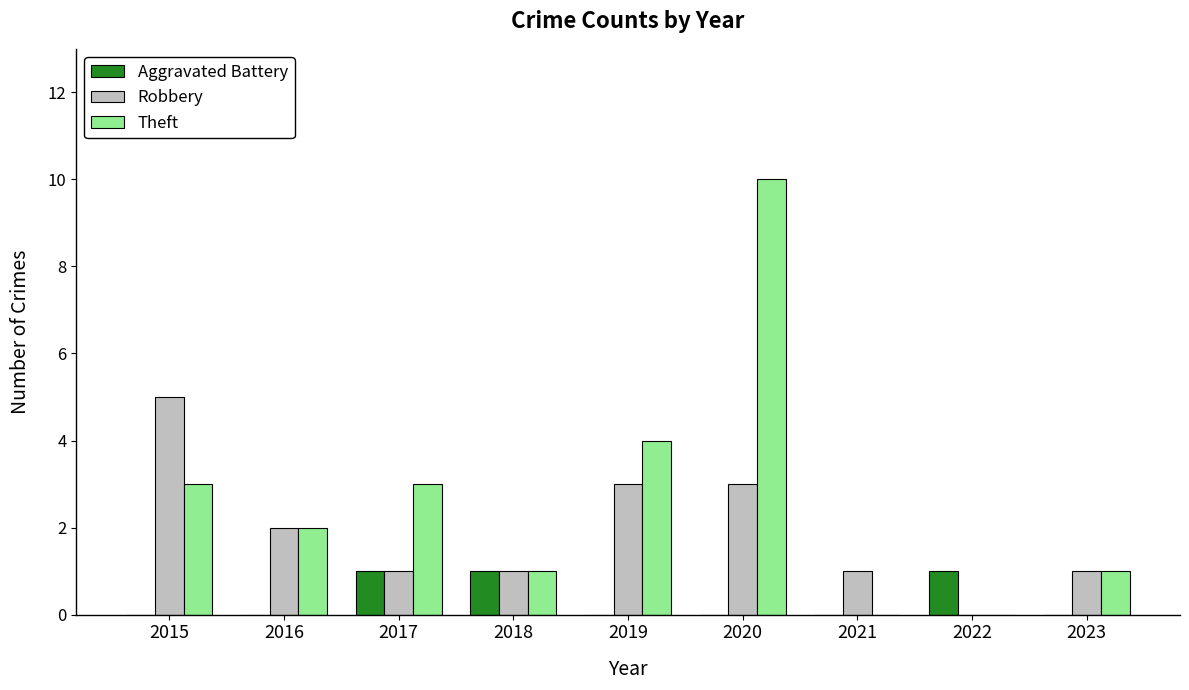

What is the greatest value displayed?

10